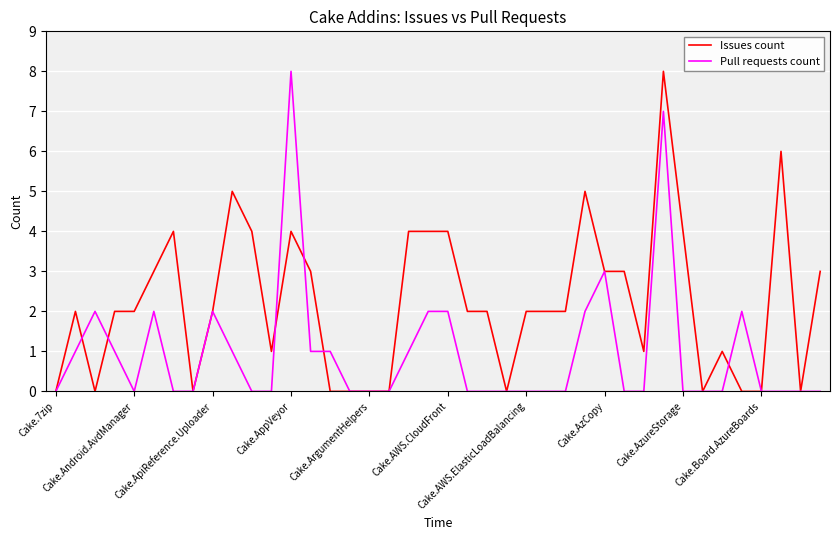

List the series in order of their overall mean, lowest first.

Pull requests count, Issues count